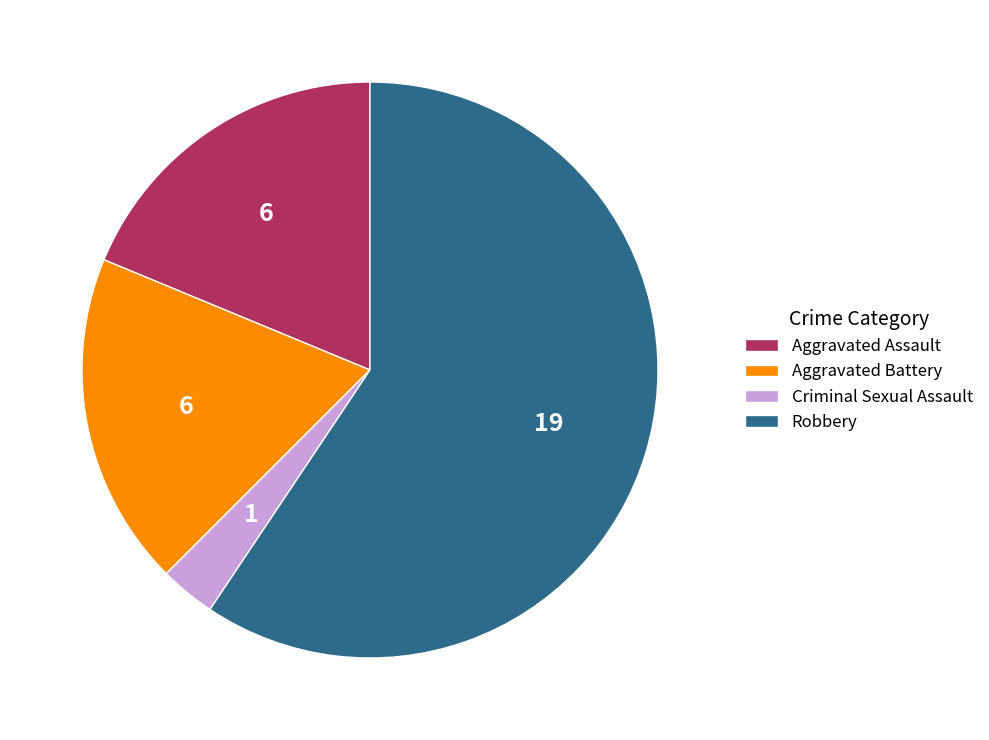

Count the number of slices in the pie.

4